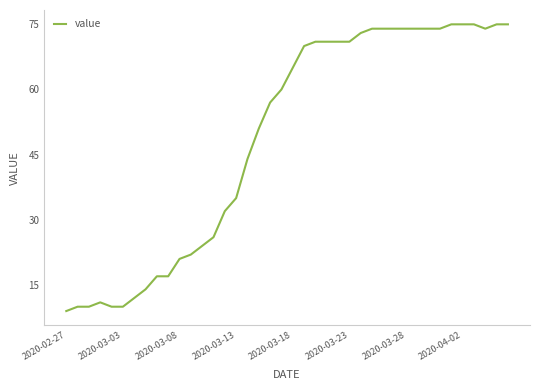

What is the greatest value displayed?

75